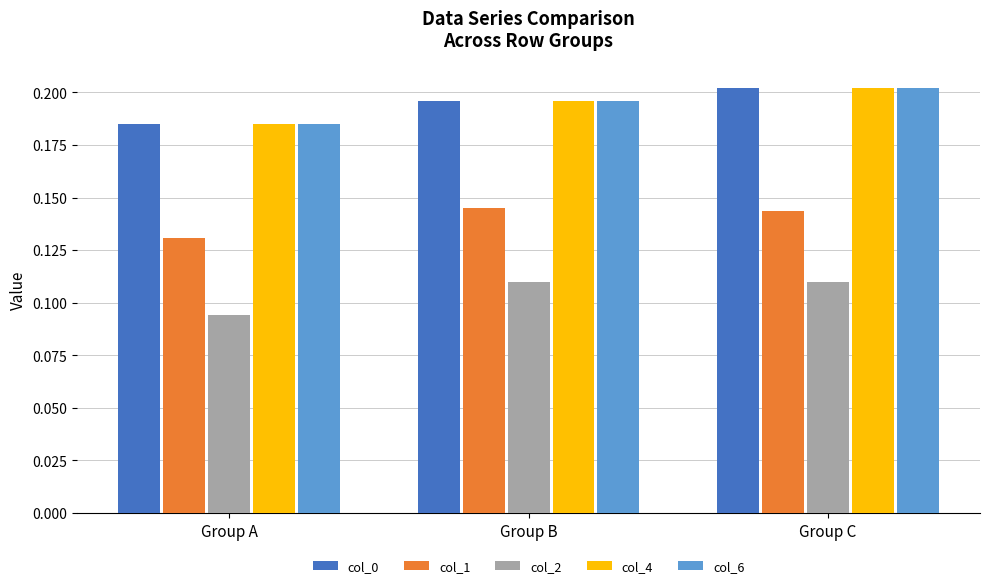

Count the col_4 values in the range 0 to 1.

3